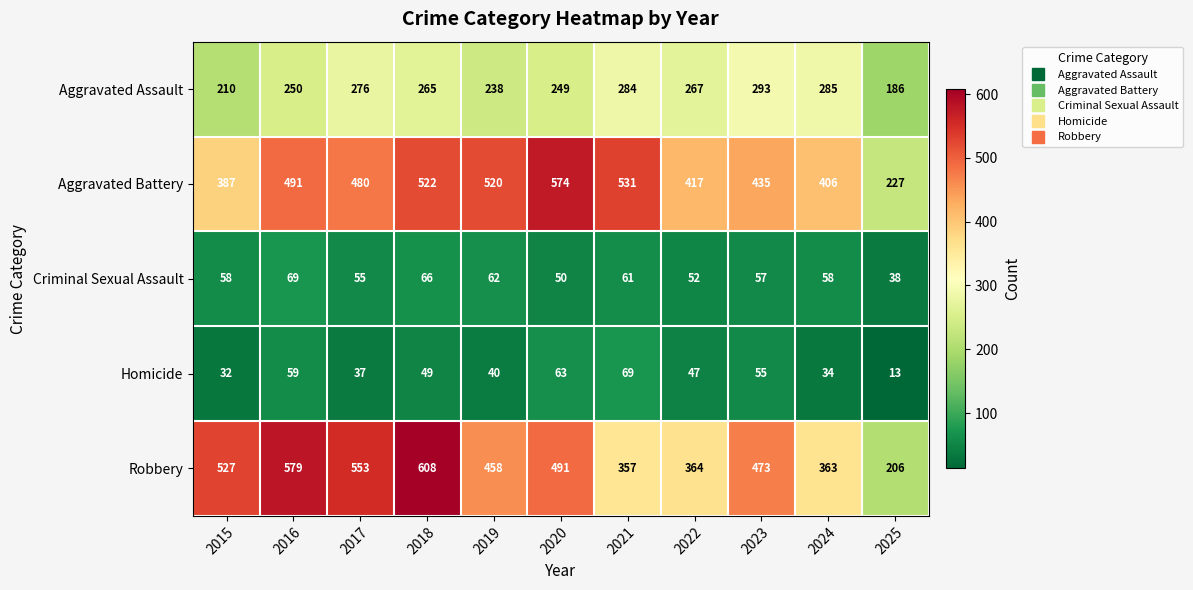

Is the value of Criminal Sexual Assault at 2022 greater than the value of Robbery at 2021?

No